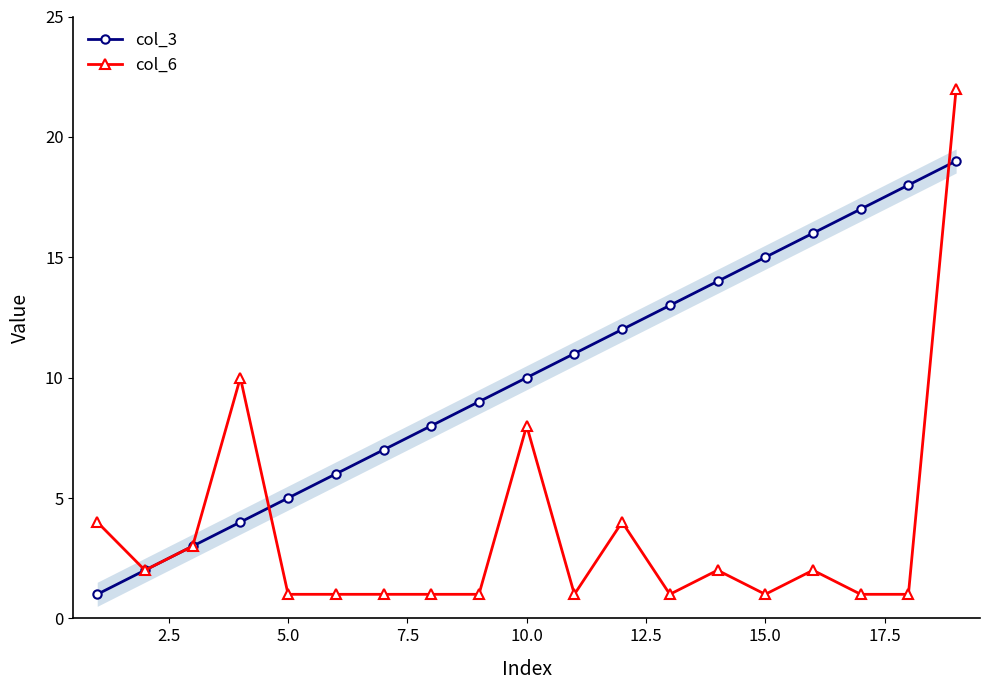

How many data points in col_3 are less than 10?

9